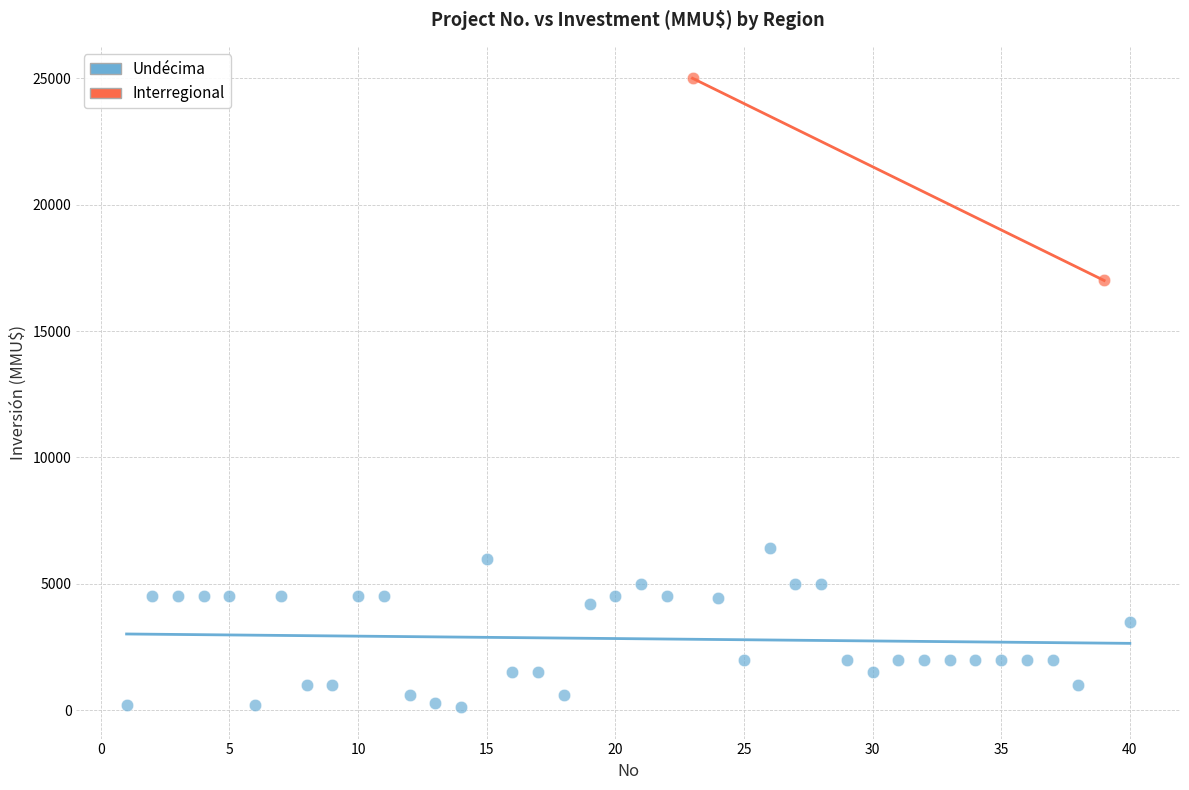

What are all the series names shown in the legend?

Undécima, Interregional